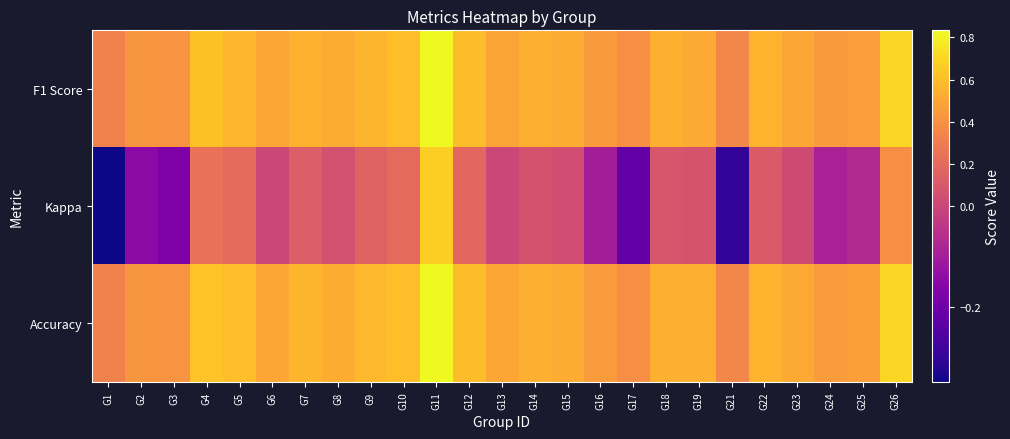

Which label corresponds to the largest value in the chart?

G11